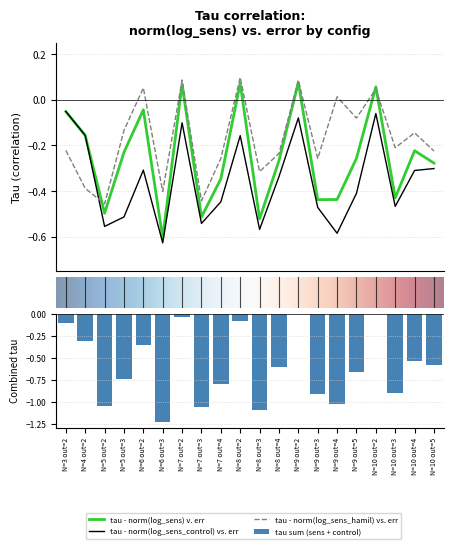

How many values in tau - norm(log_sens_hamil) vs. err are below zero?

14